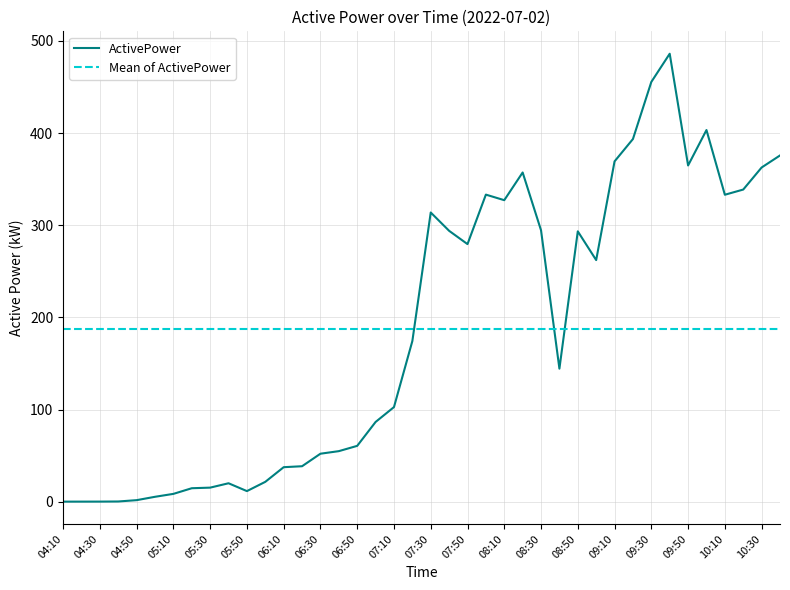

Approximately how many times larger is the value at 05:40 compared to 07:50?

0.1